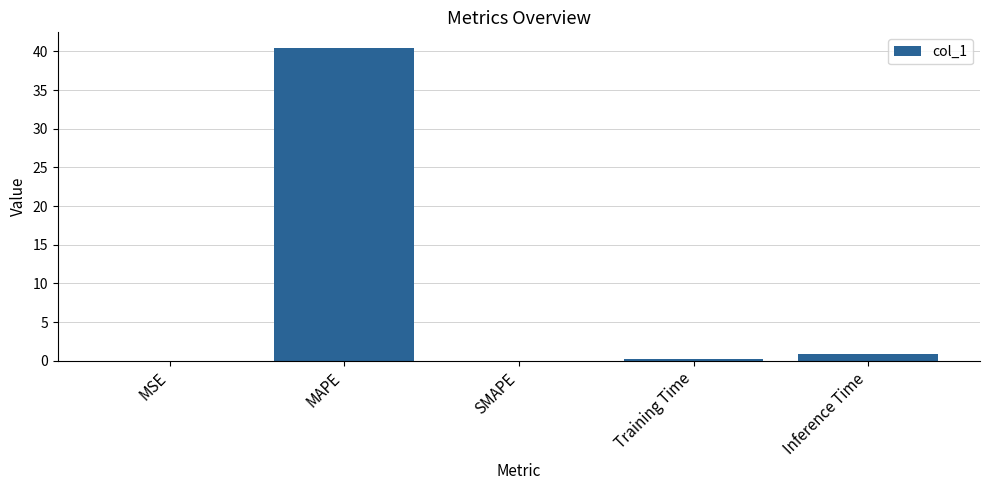

Which label corresponds to the largest value in the chart?

MAPE